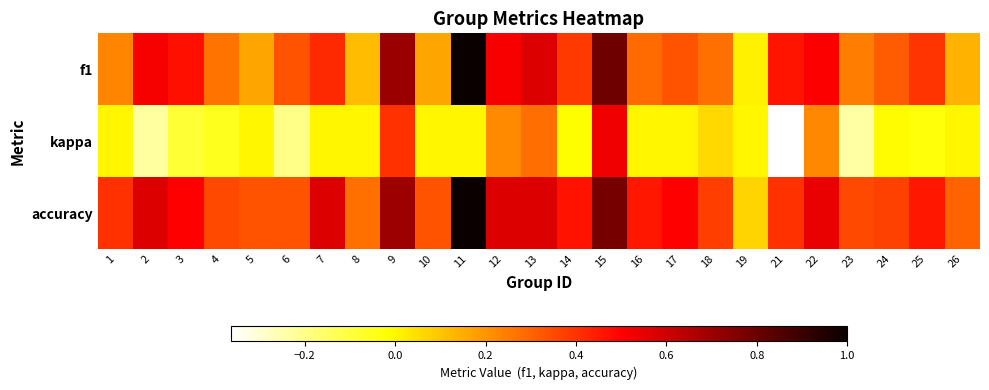

Which label corresponds to the largest value in the chart?

11